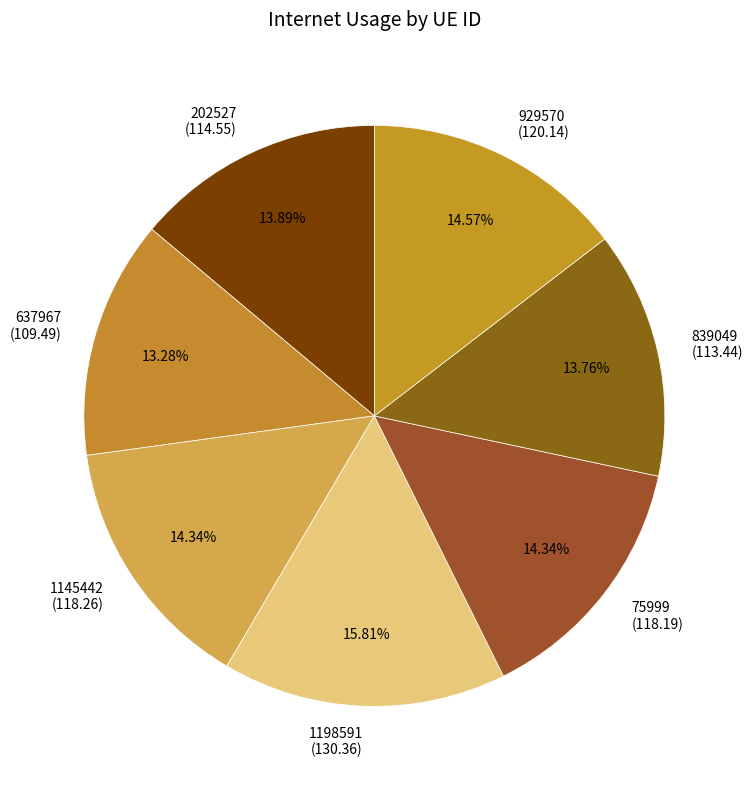

Is it true that 202527 is 23% of the pie?

False